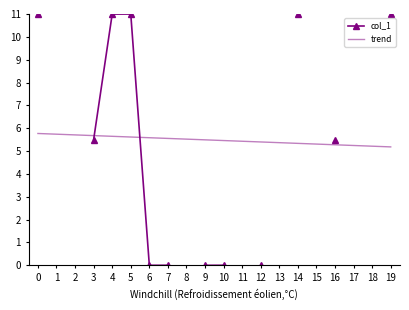

Is the value of trend at 8 greater than the value of col_1 at 19?

No